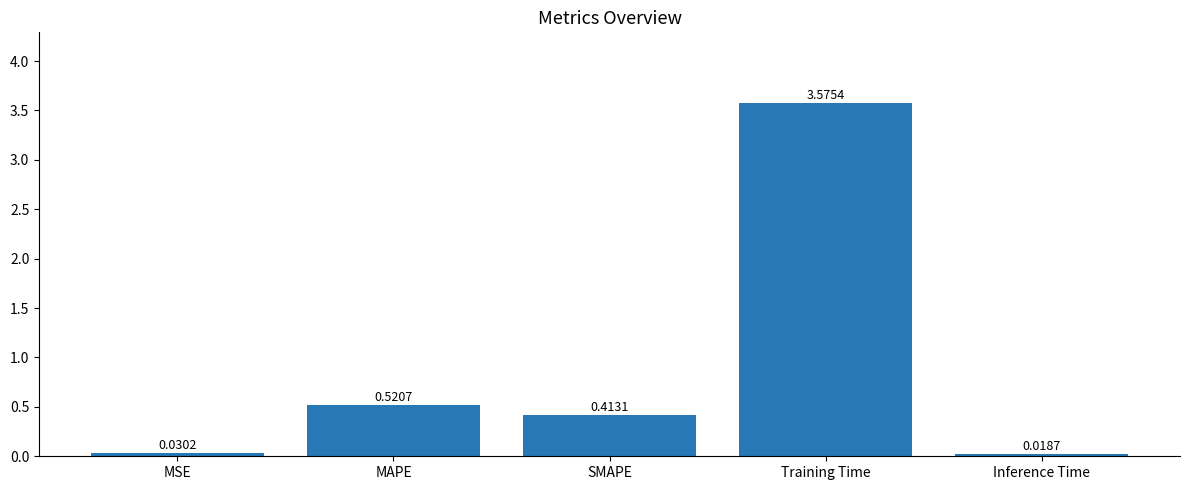

Which label corresponds to the smallest value in the chart?

Inference Time